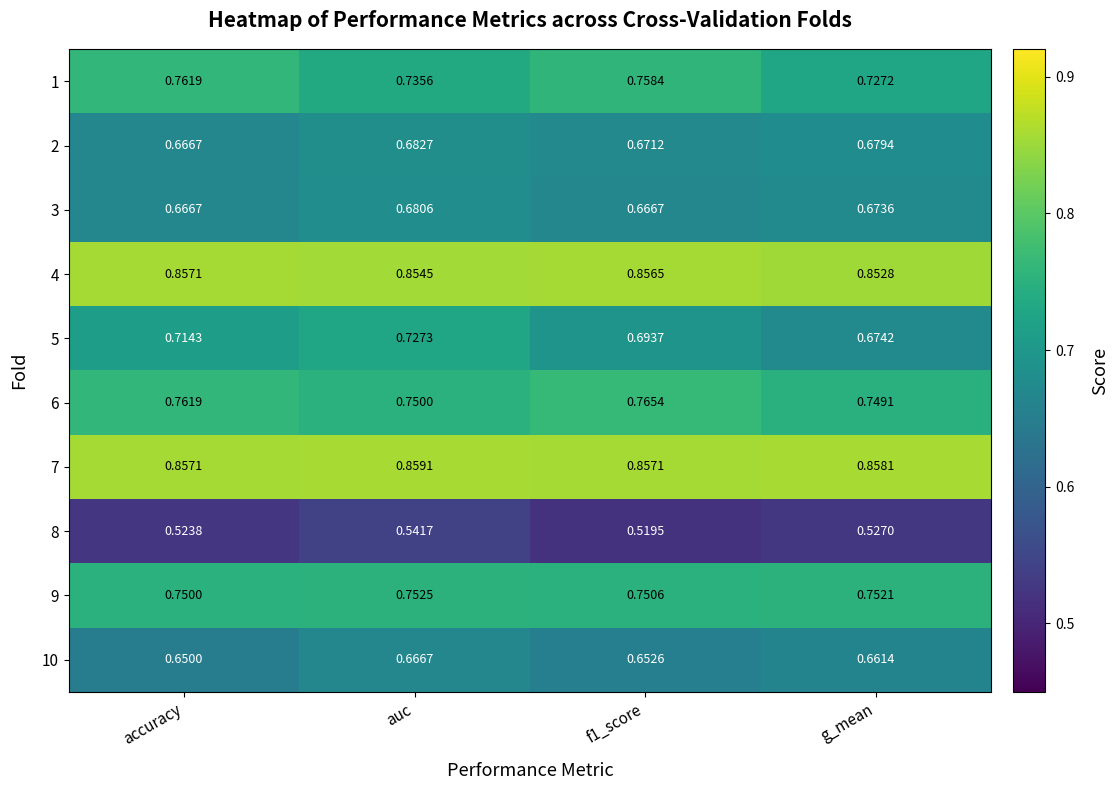

At which category is the sum across all series the highest?

auc